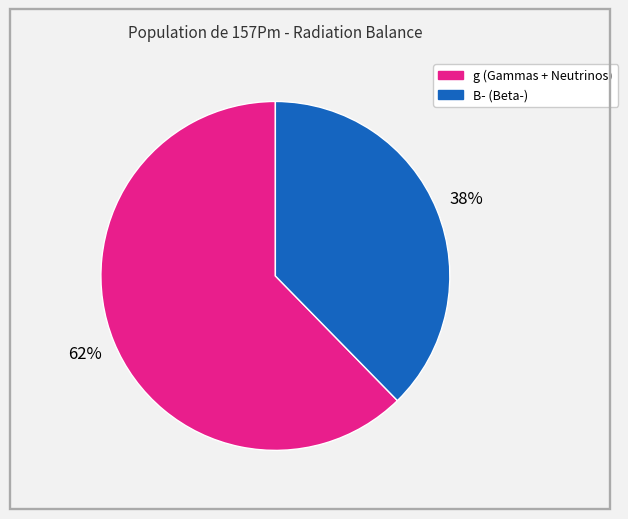

To the nearest percent, what is the average slice percentage?

50%